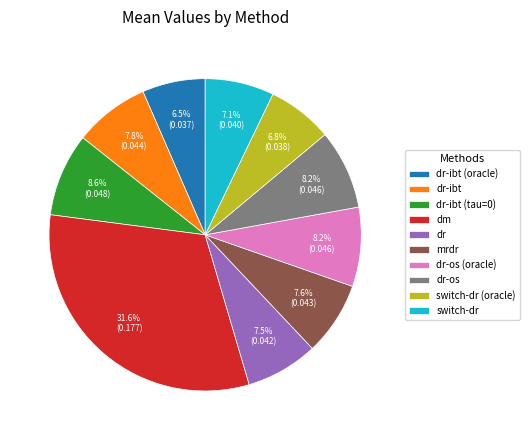

Count the number of slices in the pie.

10